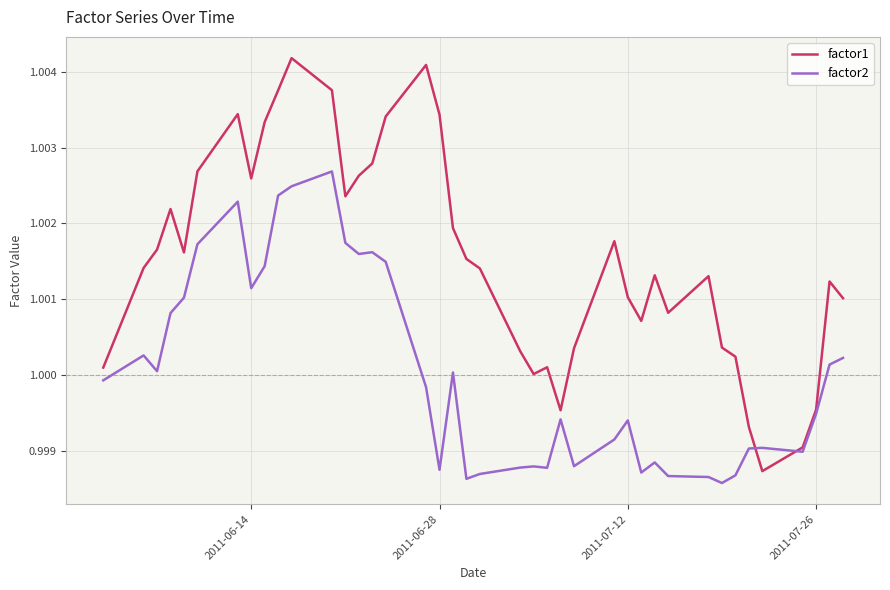

Which series has the largest total across all categories?

factor1